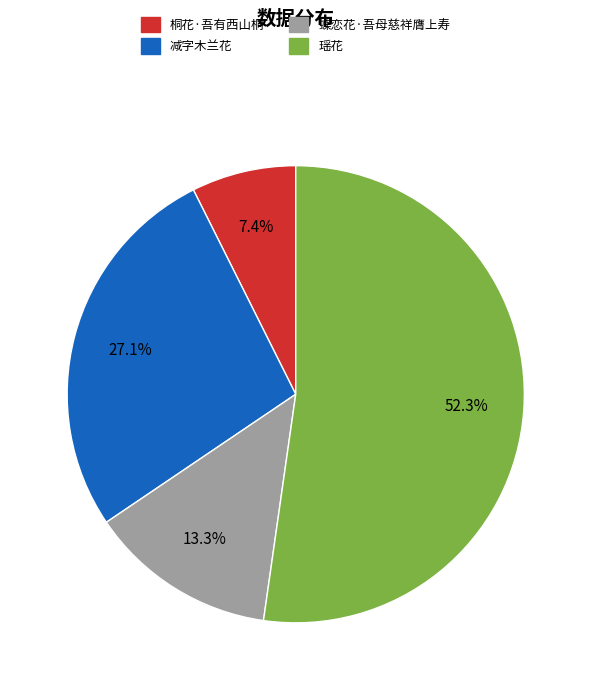

Which slice represents more than half of the pie?

瑶花